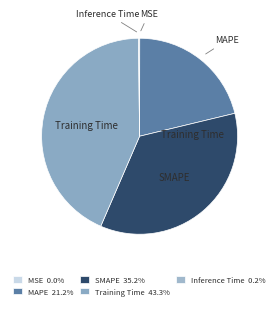

Between Training Time and SMAPE, which is larger?

Training Time